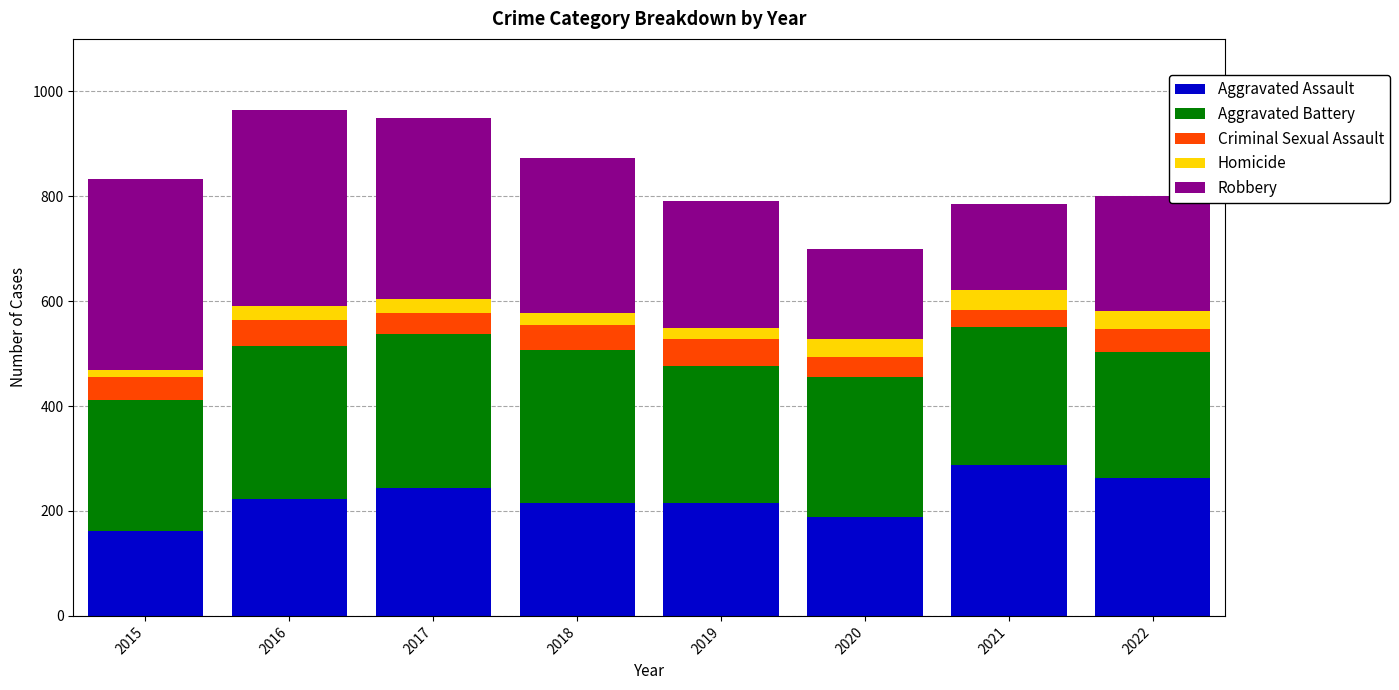

The Aggravated Assault series shows 220 at 2015. True or false?

False